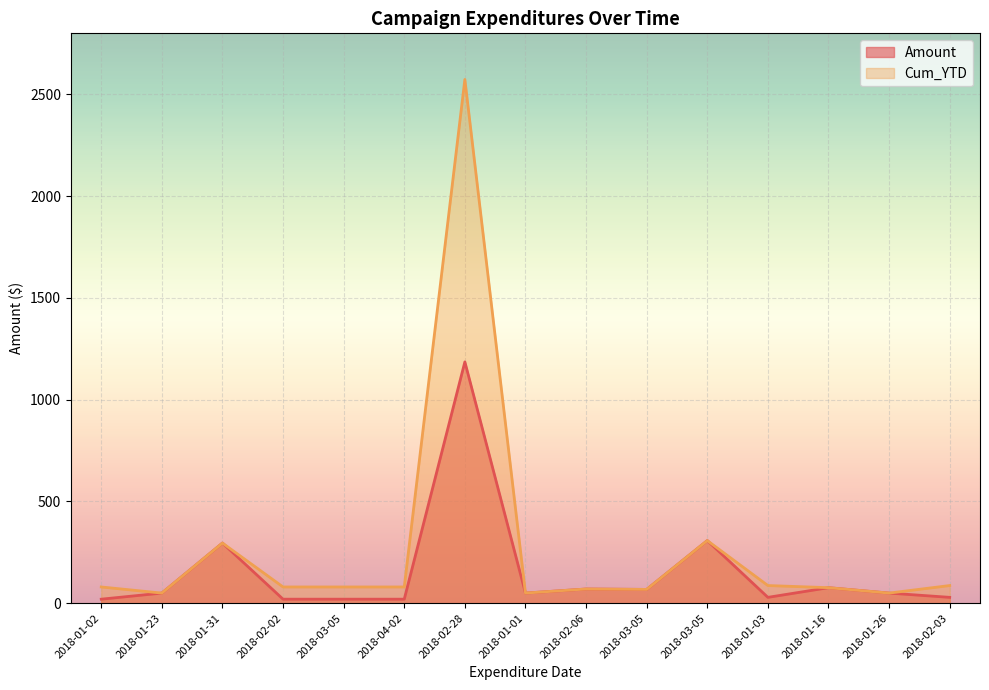

Which has a higher value, 2018-02-02 or 2018-01-02?

2018-02-02